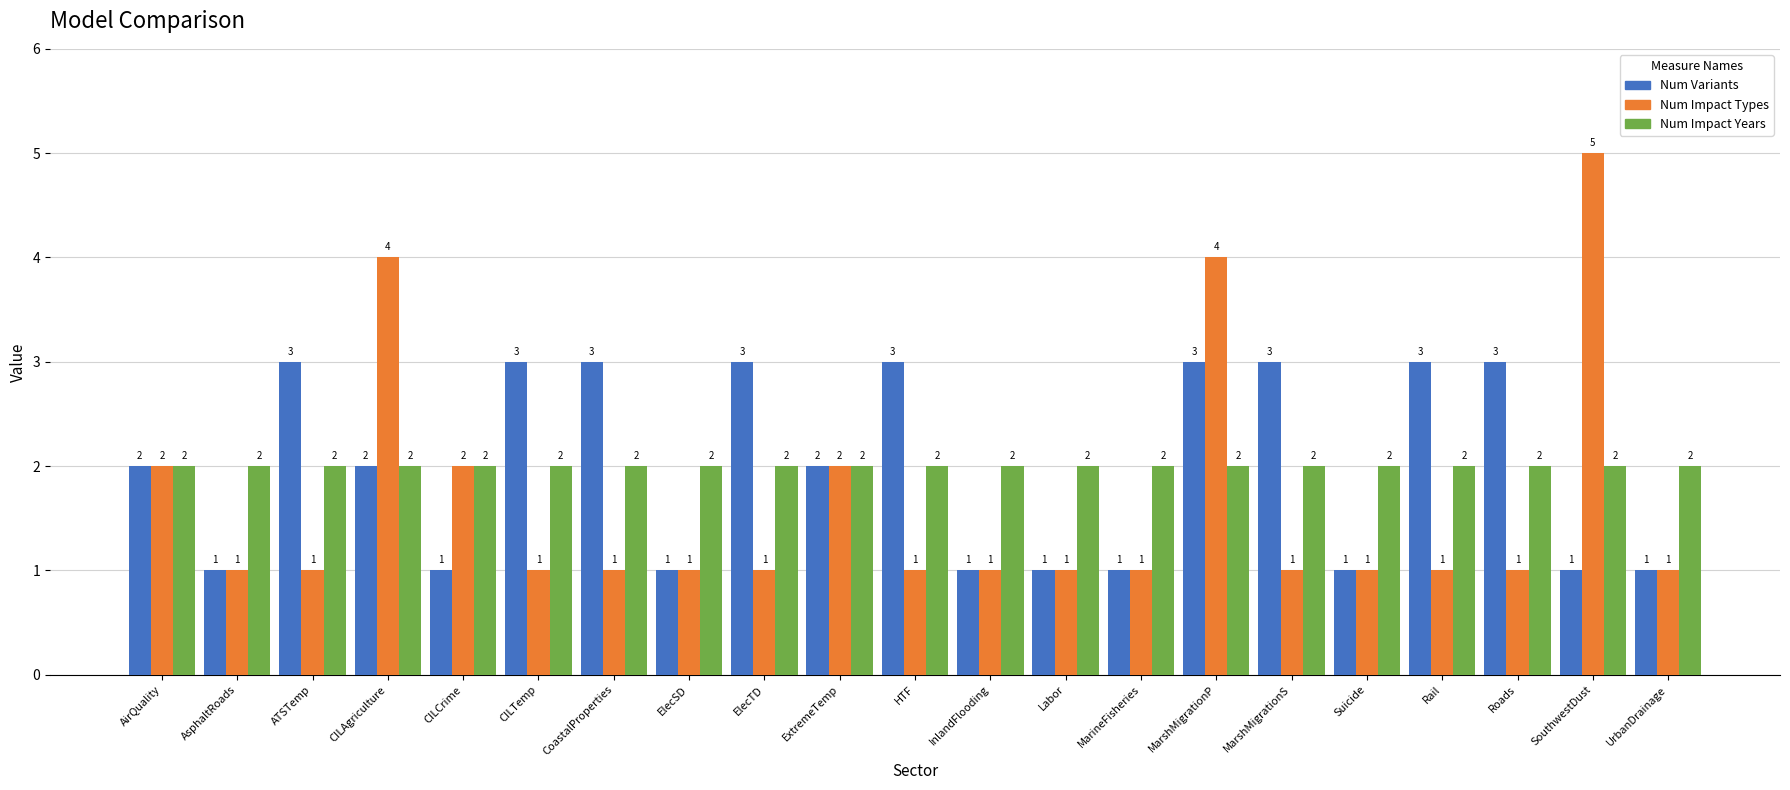

Is the value of Num Impact Years at SouthwestDust greater than the value of Num Impact Types at CILAgriculture?

No